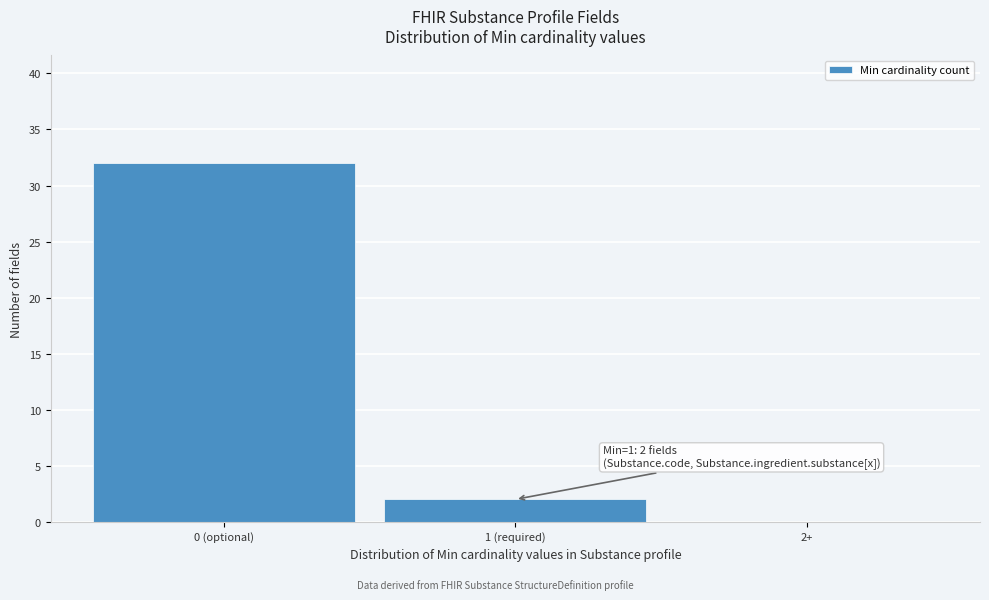

Reading left to right, extract all data points from this chart.

0 (optional)=32	1 (required)=2	2+=0